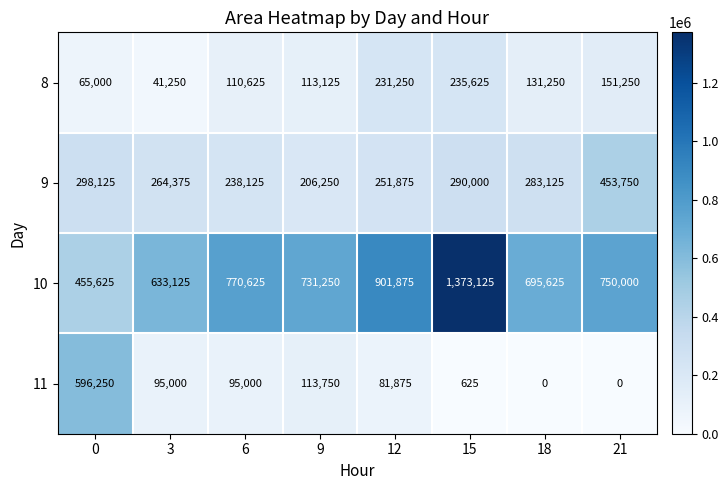

List the series in order of their peak value, lowest first.

8, 9, 11, 10